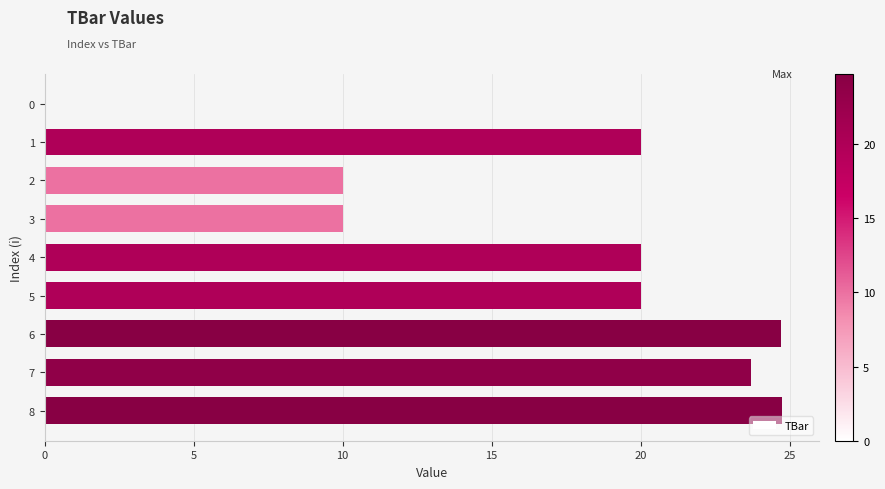

Reading bottom to top, what are all the values shown in this chart?

8=24.7	7=23.7	6=24.7	5=20.0	4=20.0	3=10.0	2=10.0	1=20.0	0=0.0